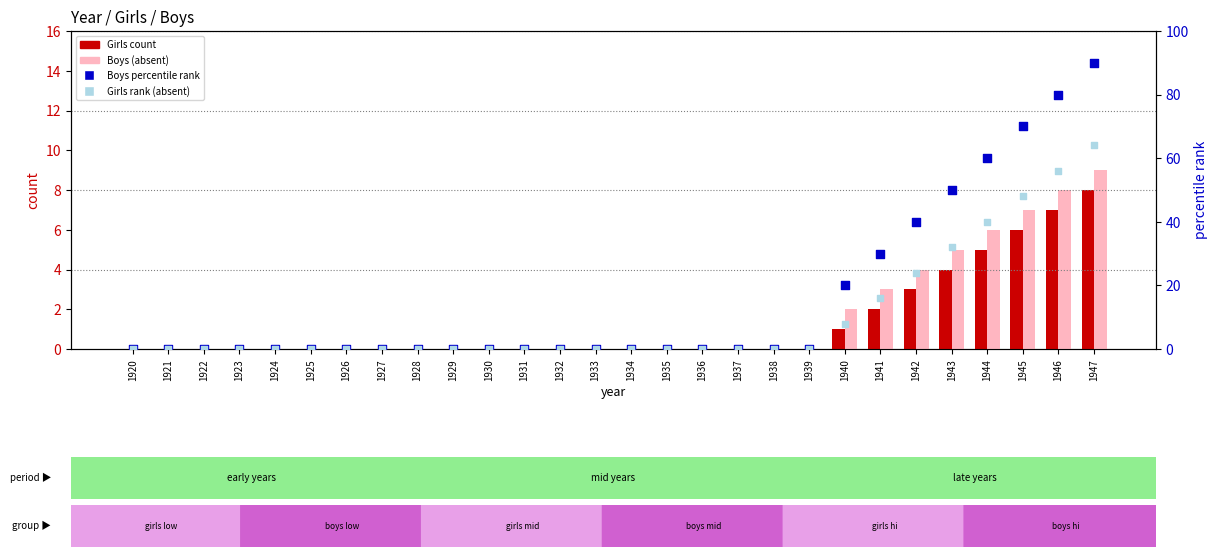

Which series reaches the minimum Y coordinate?

Girls (count)